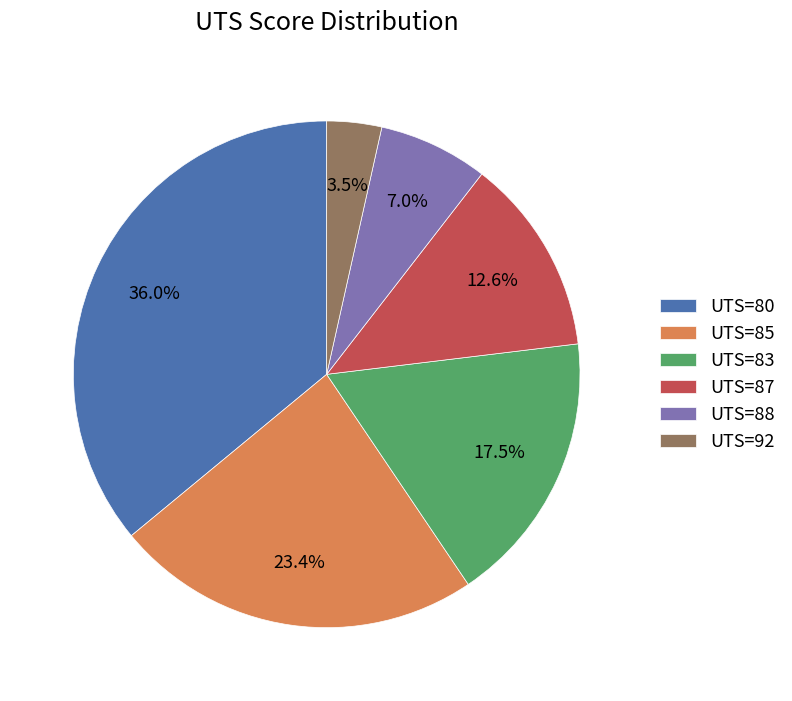

Combined, what portion of the pie is UTS=92 and UTS=83?

21.0%